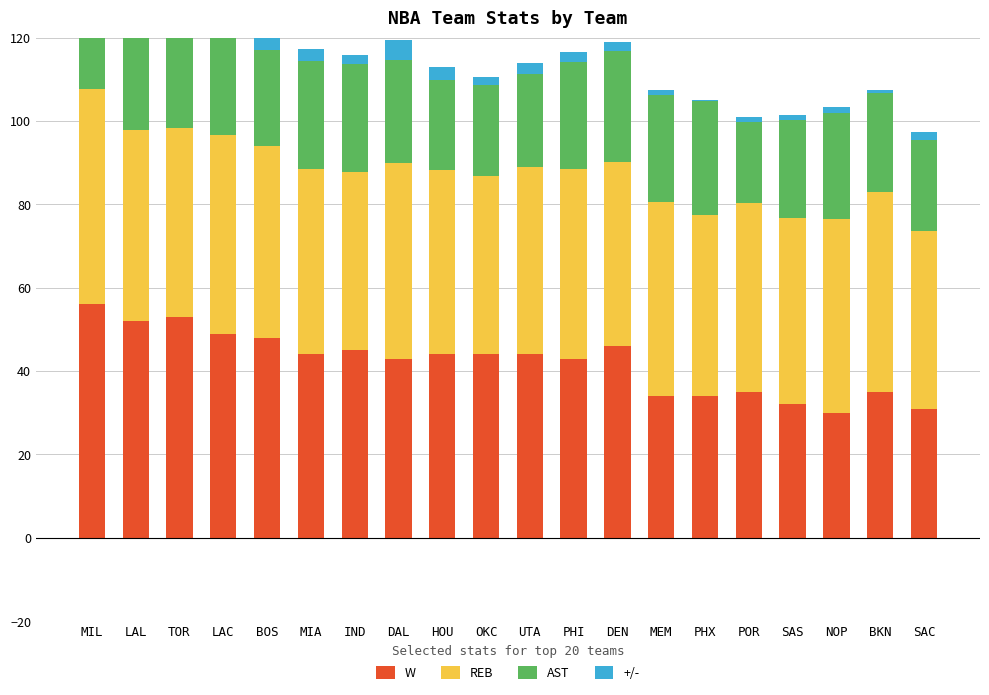

Which label corresponds to the largest value in the chart?

MIL